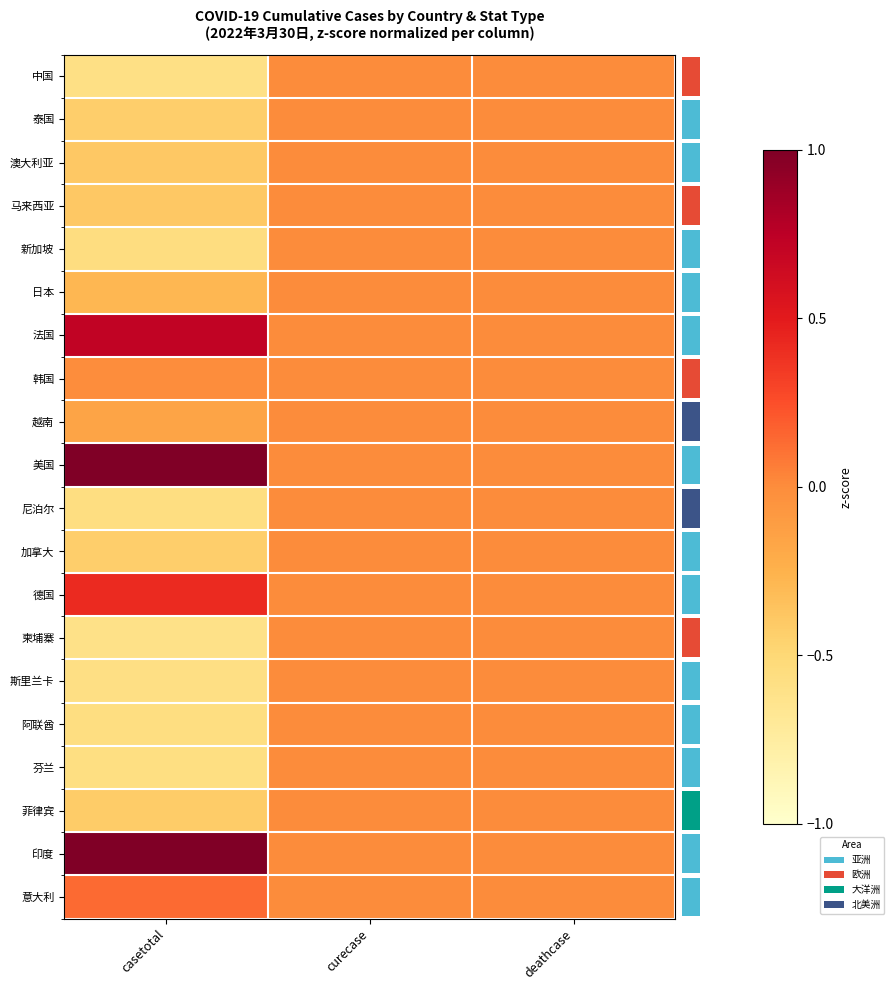

What is the maximum value shown in the chart?

1.0